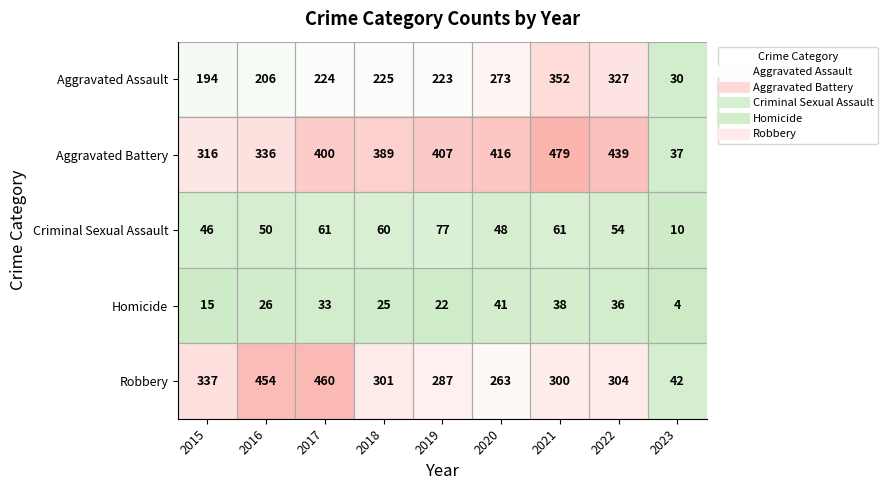

What is the difference between the highest and lowest values at 2018?

364